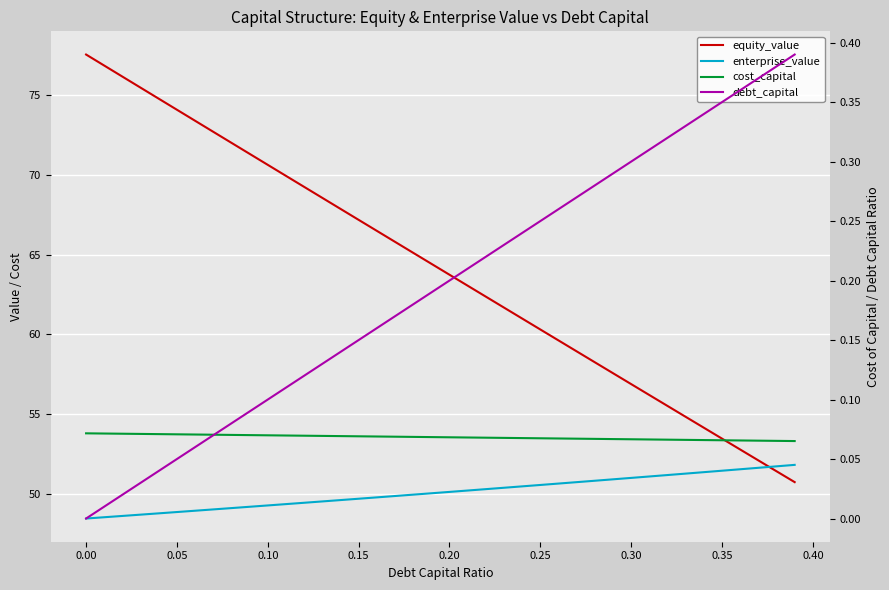

What is the maximum value shown in the chart?

77.6